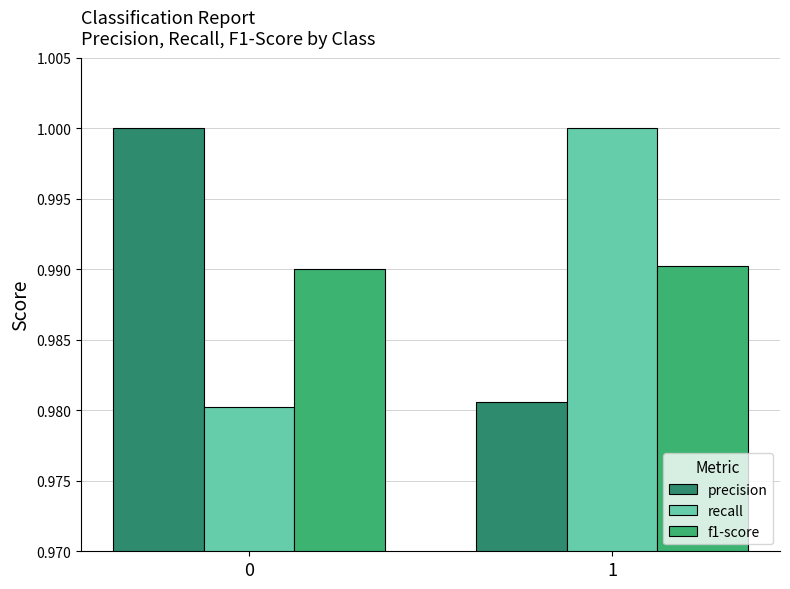

Rank the categories by precision value from lowest to highest.

1, 0